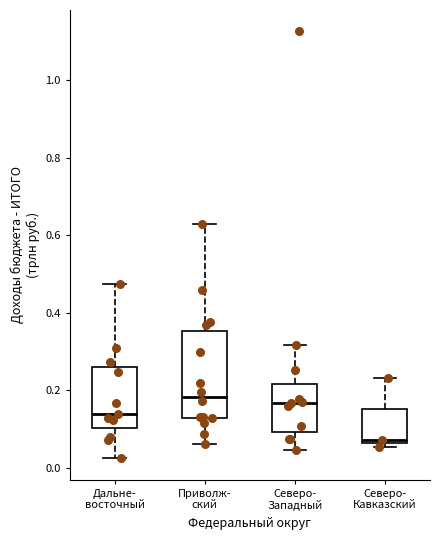

Where does the upper whisker of the box for Приволж- ский end on the y-axis? The values are not printed on the chart, so give them approximately, as read against the axis.

0.62